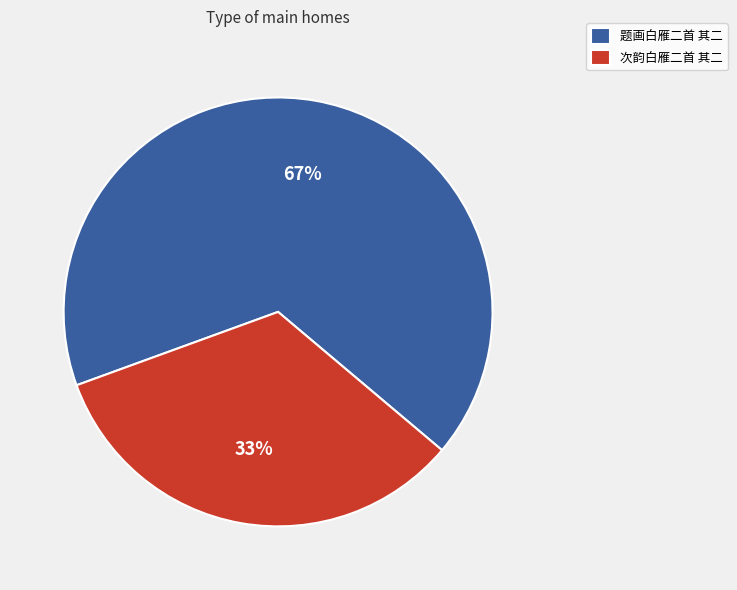

To the nearest percent, what is the average slice percentage?

50%